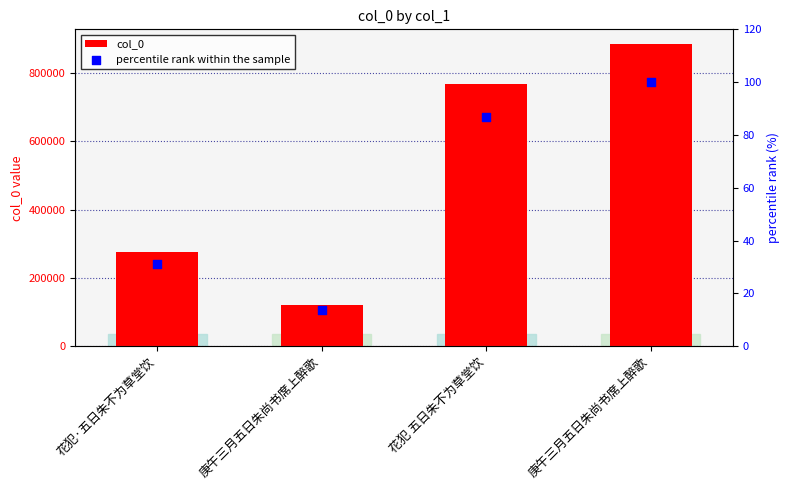

At which category is the sum across all series the highest?

庚午三月五日朱尚书席上醉歌